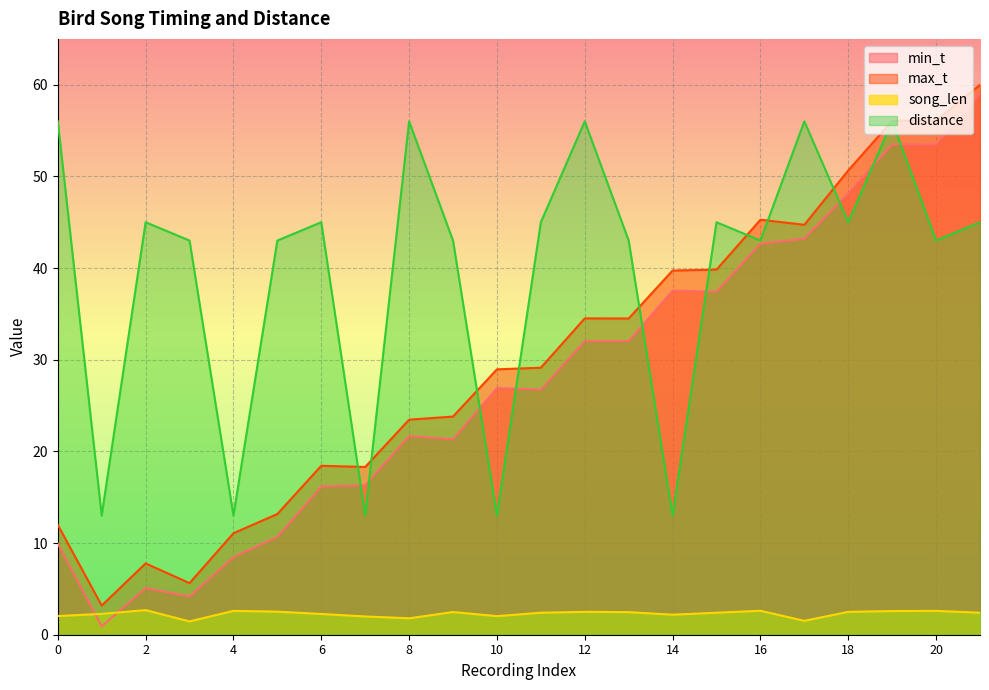

Which series changed the most between 19 and 20?

distance